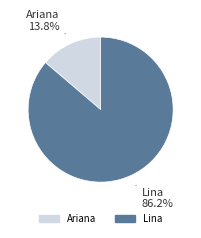

How many segments does this pie chart have?

2